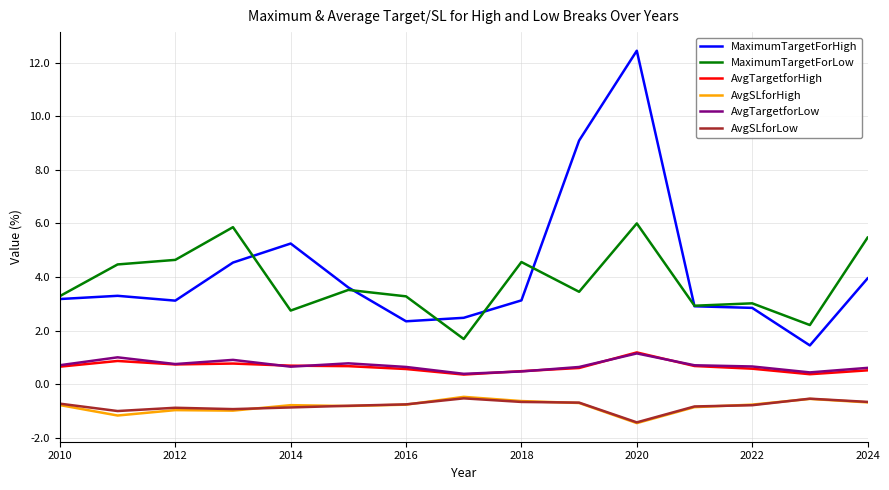

True or false: MaximumTargetForHigh has more than 1 points higher than both neighbors.

True